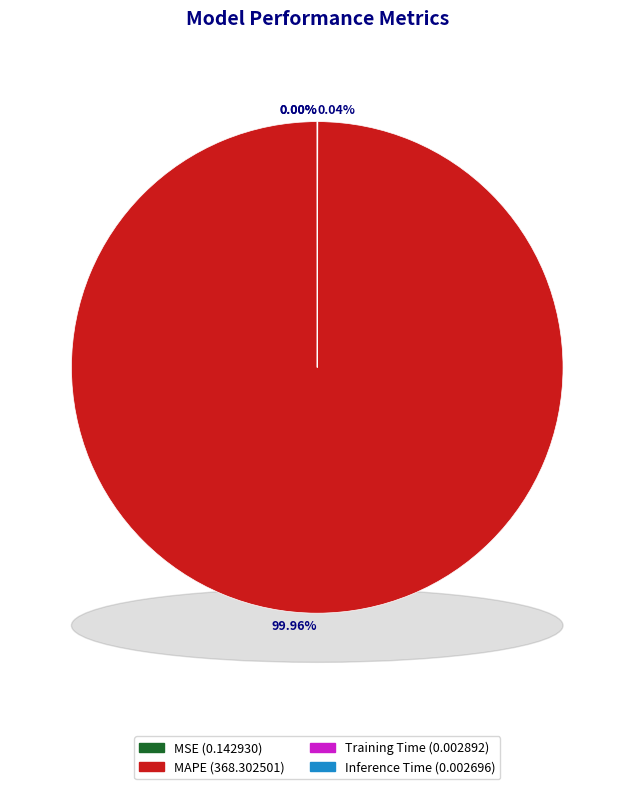

What is the largest slice in the pie chart?

MAPE